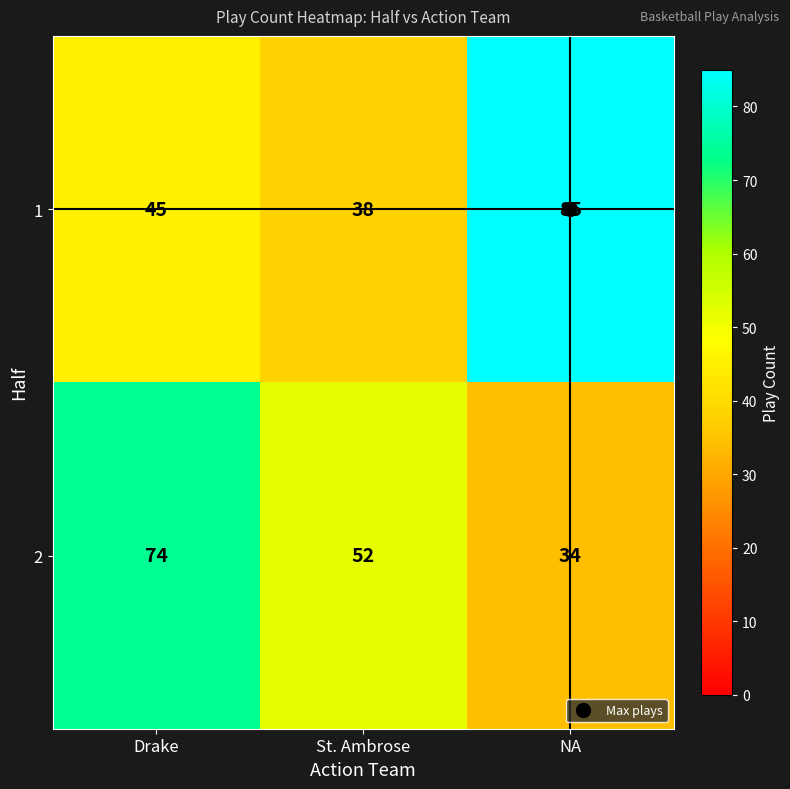

Is it true that 2 equals 16 at Drake?

False